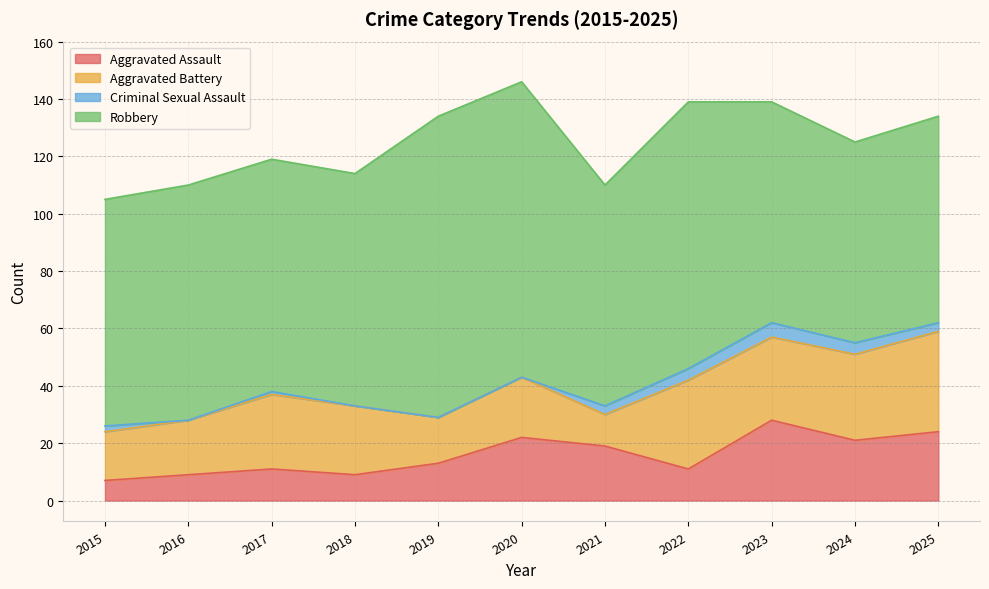

How many values in the Aggravated Battery series exceed 24?

5